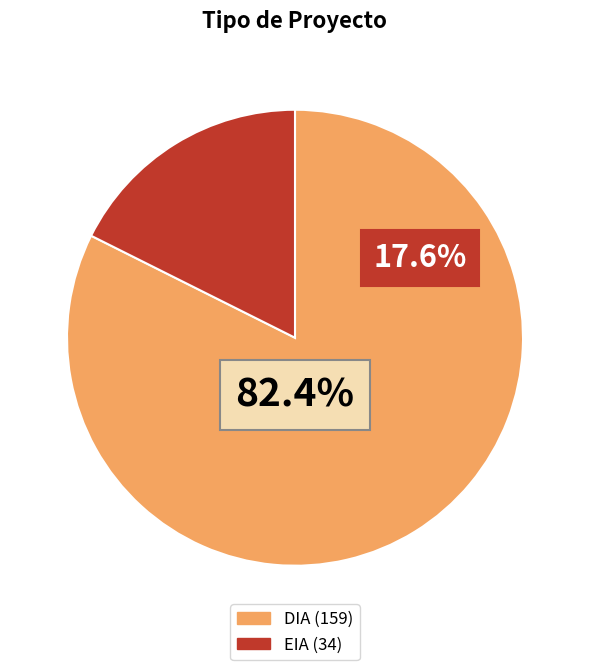

Is there a majority slice in this chart?

Yes